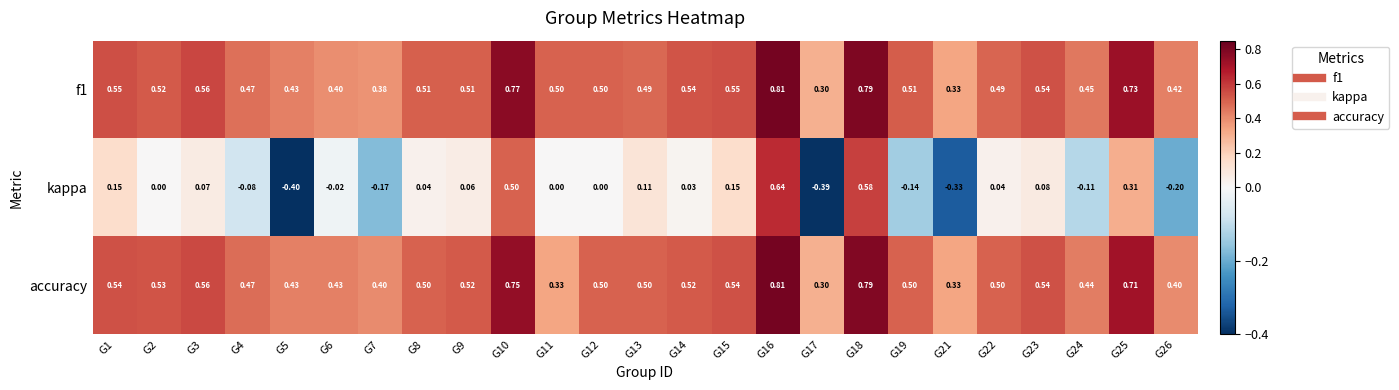

Which series has the largest range (max minus min)?

kappa